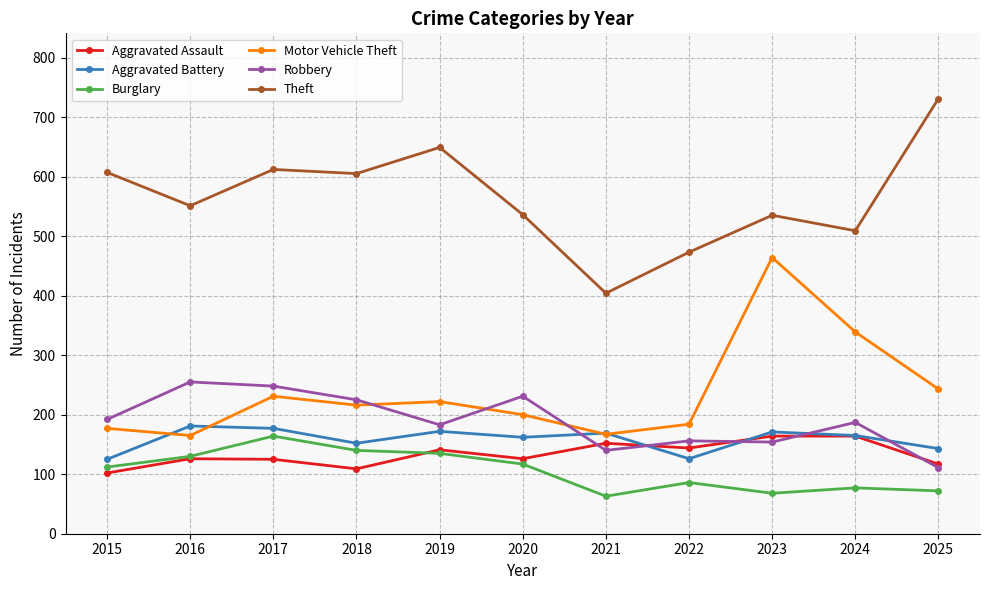

What is the value of the Aggravated Assault point at the 6th from the left?

126